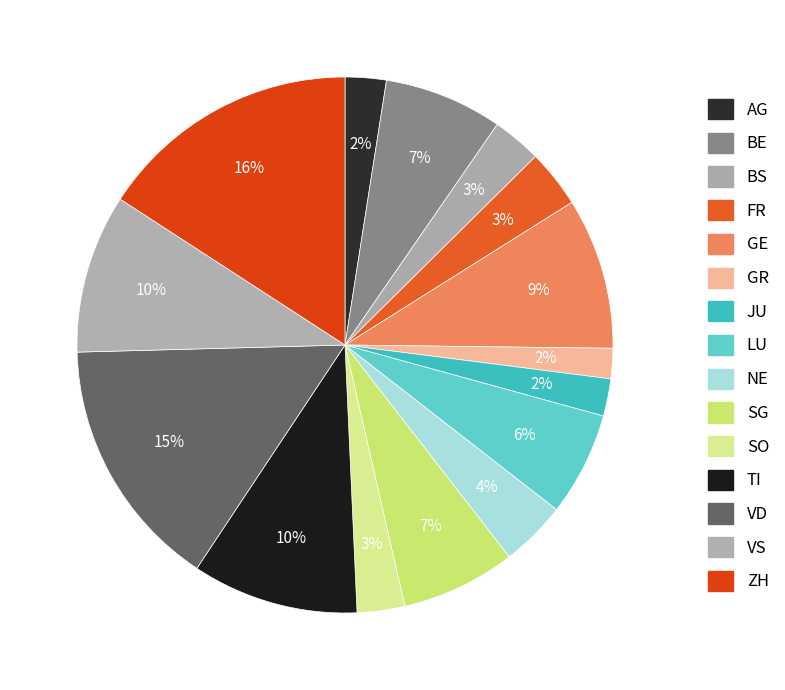

How many segments does this pie chart have?

15